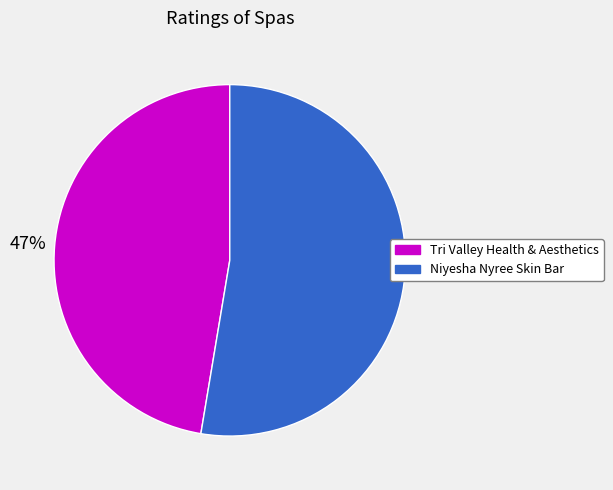

How many segments does this pie chart have?

2